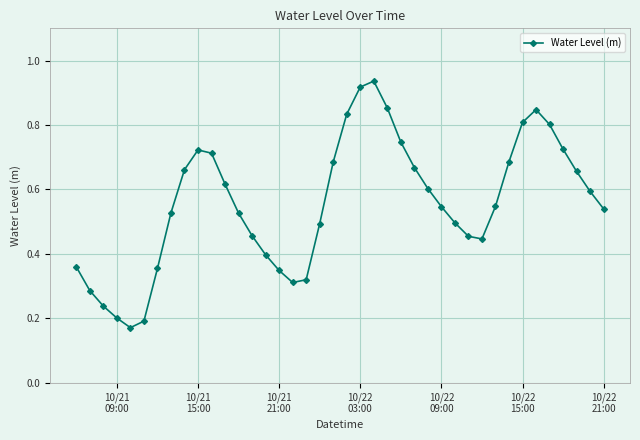

What is the sum of all values?

22.3